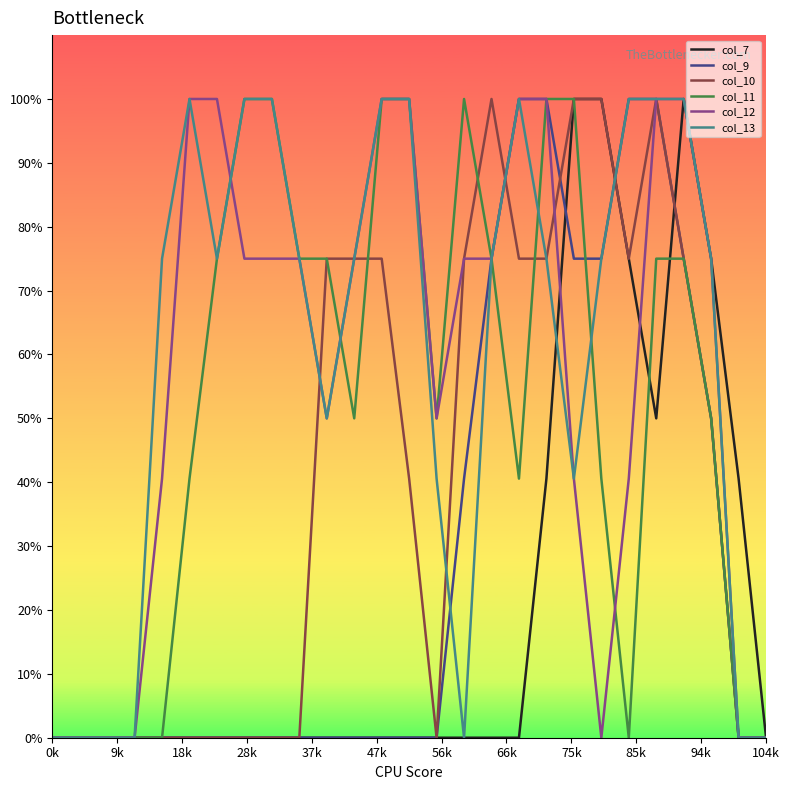

What are all the series names shown in the legend?

col_7, col_9, col_10, col_11, col_12, col_13